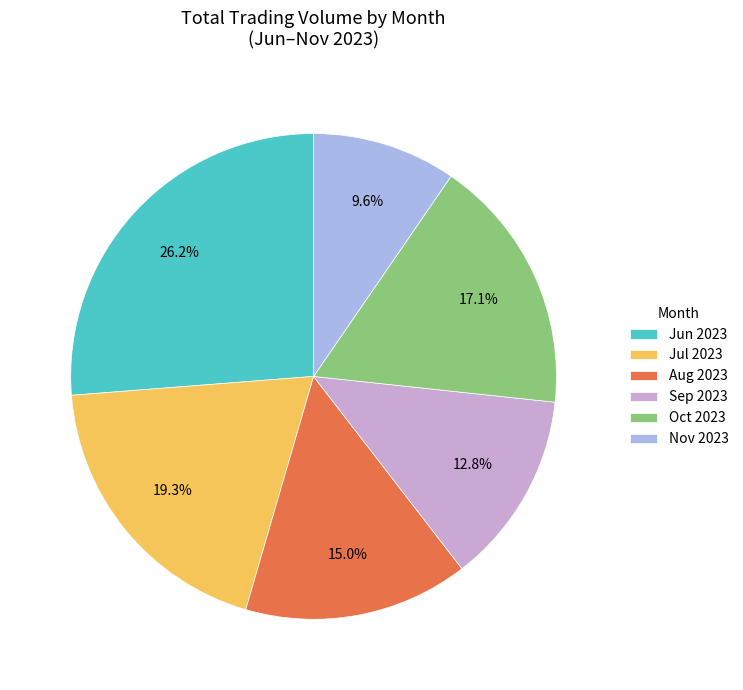

Does any single category account for the majority?

No